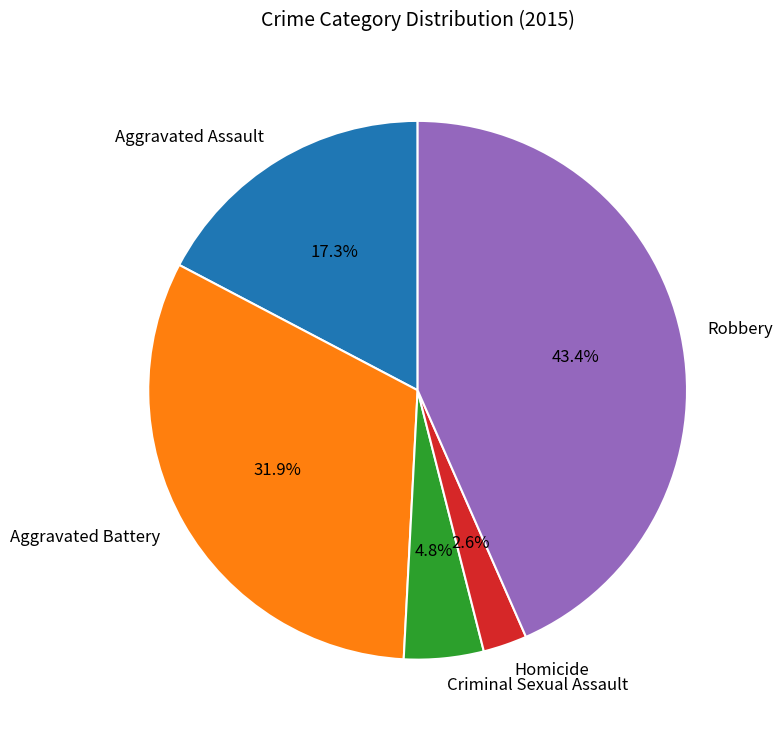

To the nearest percent, what is the average slice percentage?

20%